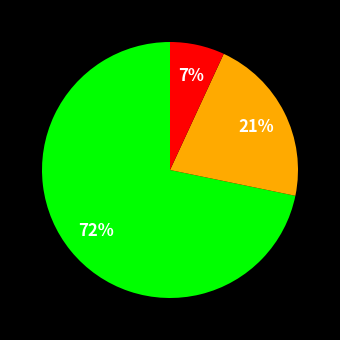

To the nearest percent, what is the average slice percentage?

33%